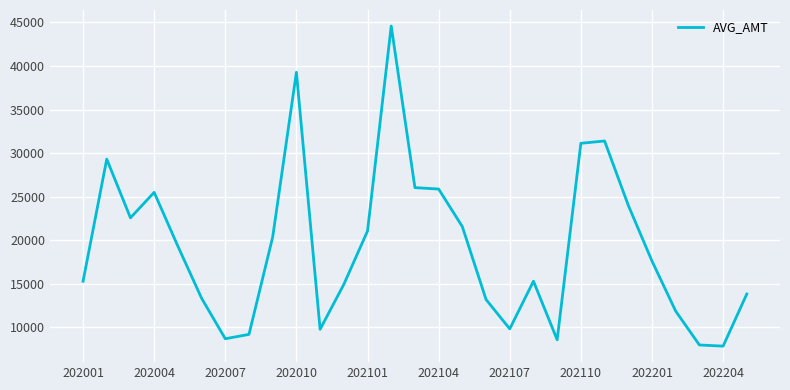

What is the difference between the second highest and second lowest values?

31280